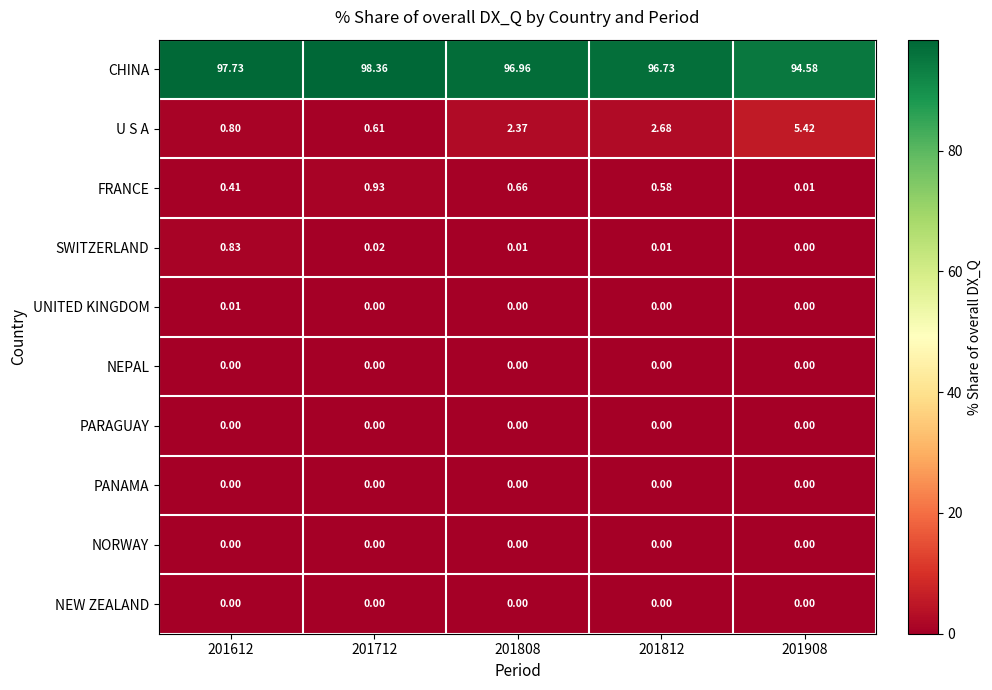

Which series has the largest total across all categories?

CHINA